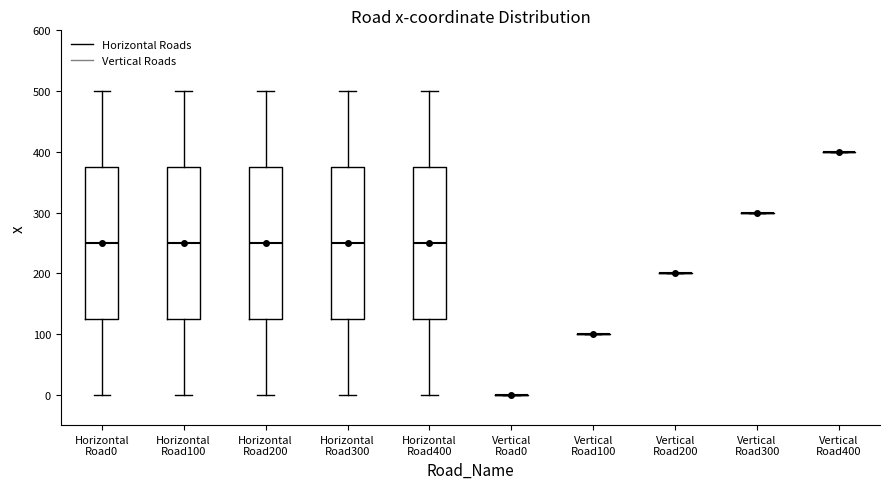

Reading left to right, transcribe this box plot: for each box, give where its median line is, the range the box spans, and where its two whiskers end, as read against the y-axis. The values are not printed on the chart, so give them approximately, as read against the axis.

Horizontal Road0: median 250, box 130 to 380, whiskers 0 to 500
Horizontal Road100: median 250, box 130 to 380, whiskers 0 to 500
Horizontal Road200: median 250, box 130 to 380, whiskers 0 to 500
Horizontal Road300: median 250, box 130 to 380, whiskers 0 to 500
Horizontal Road400: median 250, box 130 to 380, whiskers 0 to 500
Vertical Road0: box collapsed to a line at 0, whiskers 0 to 0
Vertical Road100: box collapsed to a line at 100, whiskers 100 to 100
Vertical Road200: box collapsed to a line at 200, whiskers 200 to 200
Vertical Road300: box collapsed to a line at 300, whiskers 300 to 300
Vertical Road400: box collapsed to a line at 400, whiskers 400 to 400